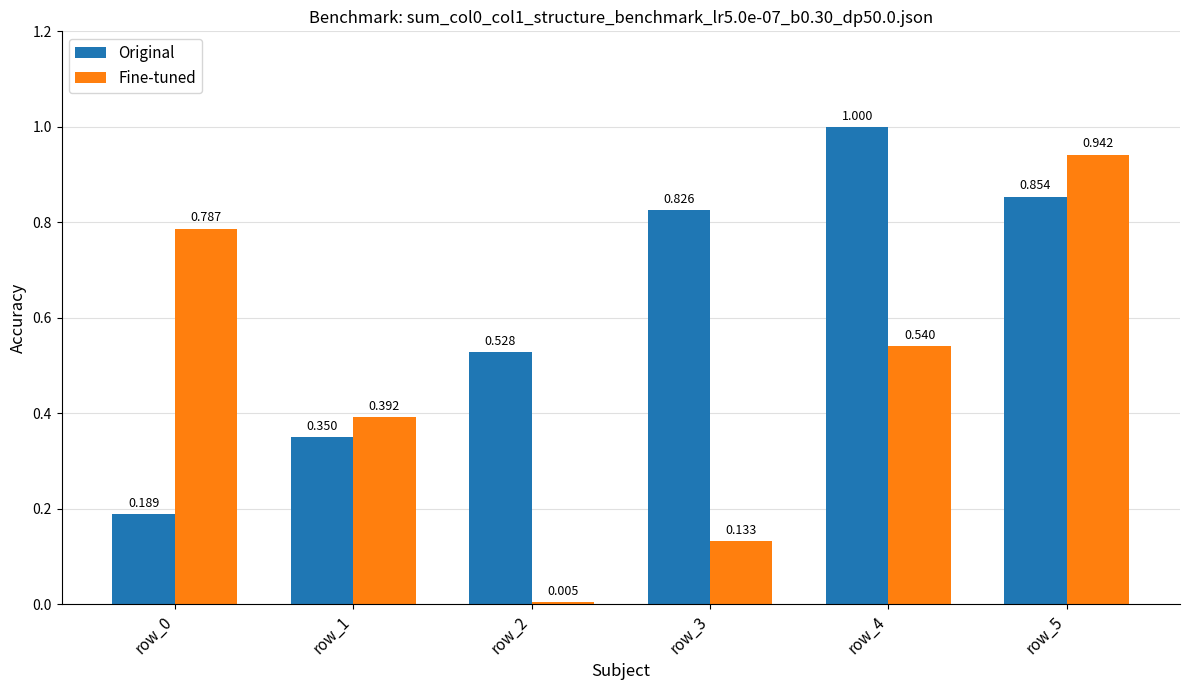

Count the Original values in the range 0 to 1.

6